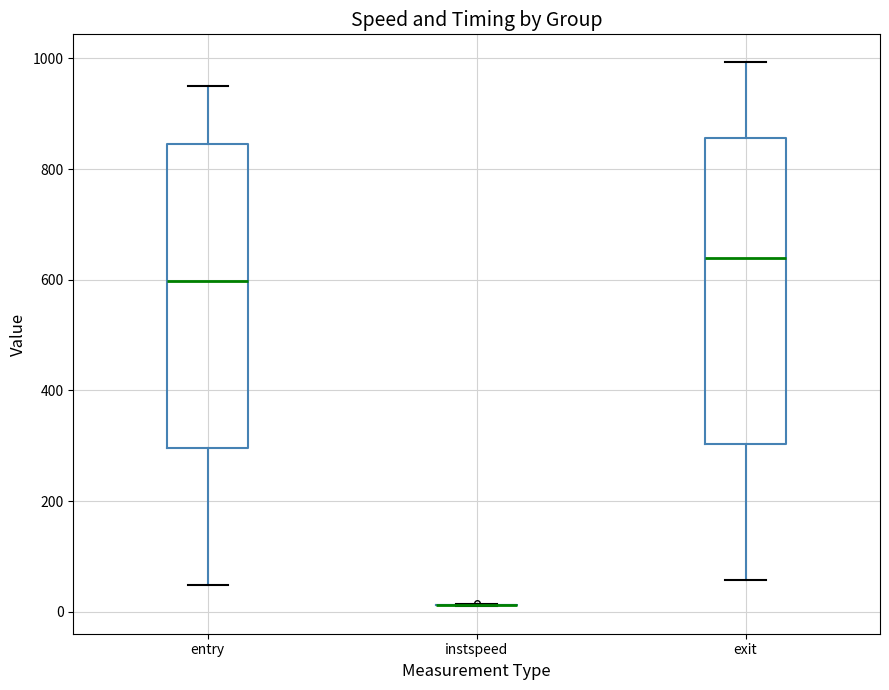

Reading left to right, read every box against the y-axis: the position of its median line, the range the box covers, and the ends of its whiskers. The values are not printed on the chart, so give them approximately, as read against the axis.

entry: median 600, box 300 to 840, whiskers 40 to 960
instspeed: box collapsed to a line at 20, whiskers 0 to 20
exit: median 640, box 300 to 860, whiskers 60 to 1000